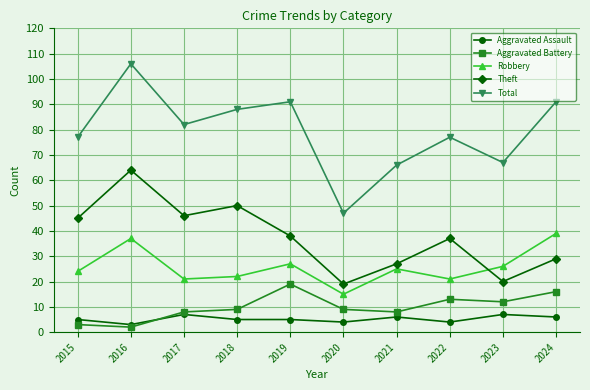

True or false: Total and Theft intersect in this chart.

False